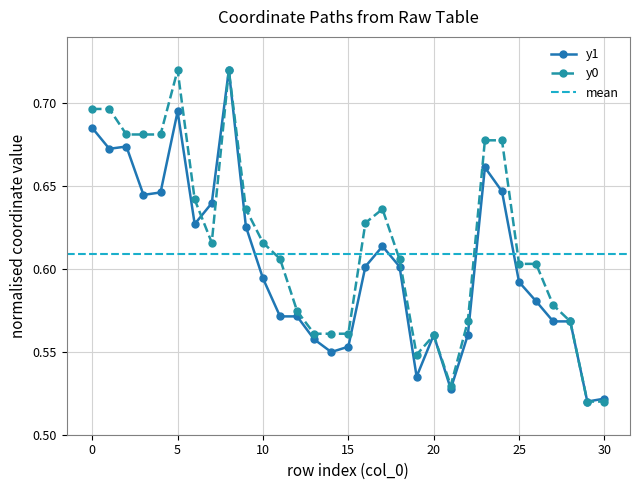

How many lines are shown in the chart?

2